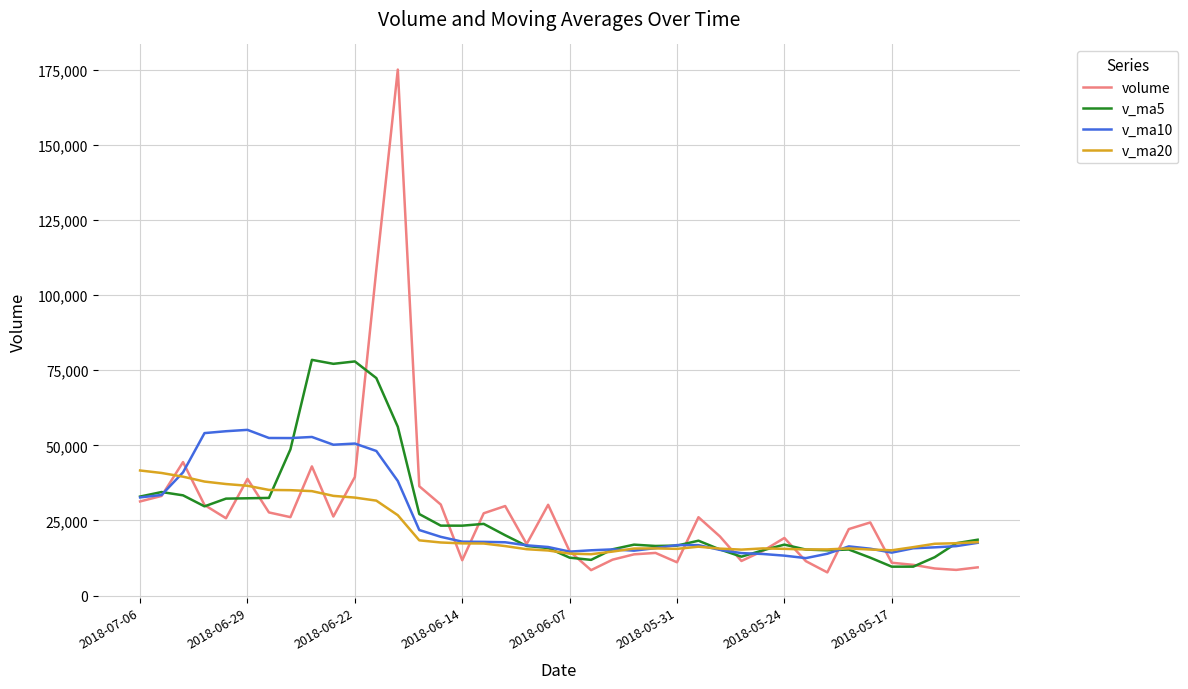

How many intersections are there between volume and v_ma20?

16